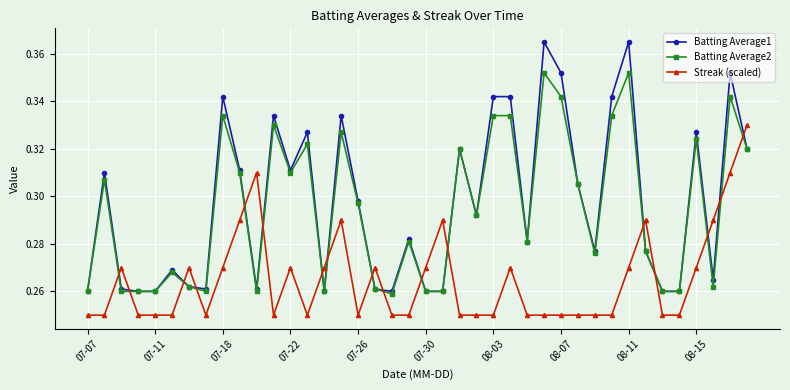

Rank the series by their maximum value, from lowest to highest.

Streak (scaled), Batting Average2, Batting Average1